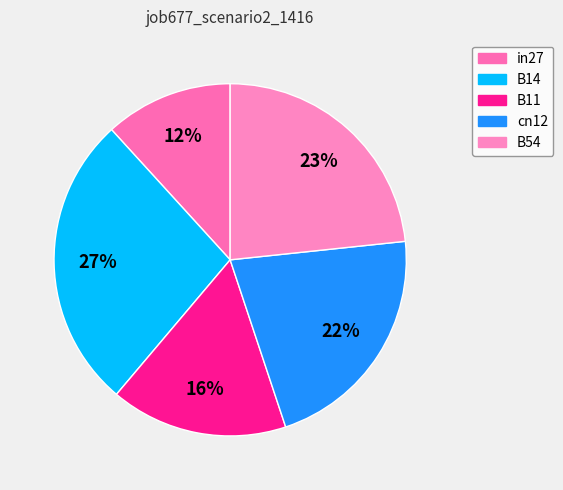

To the nearest percent, what is the average slice percentage?

20%